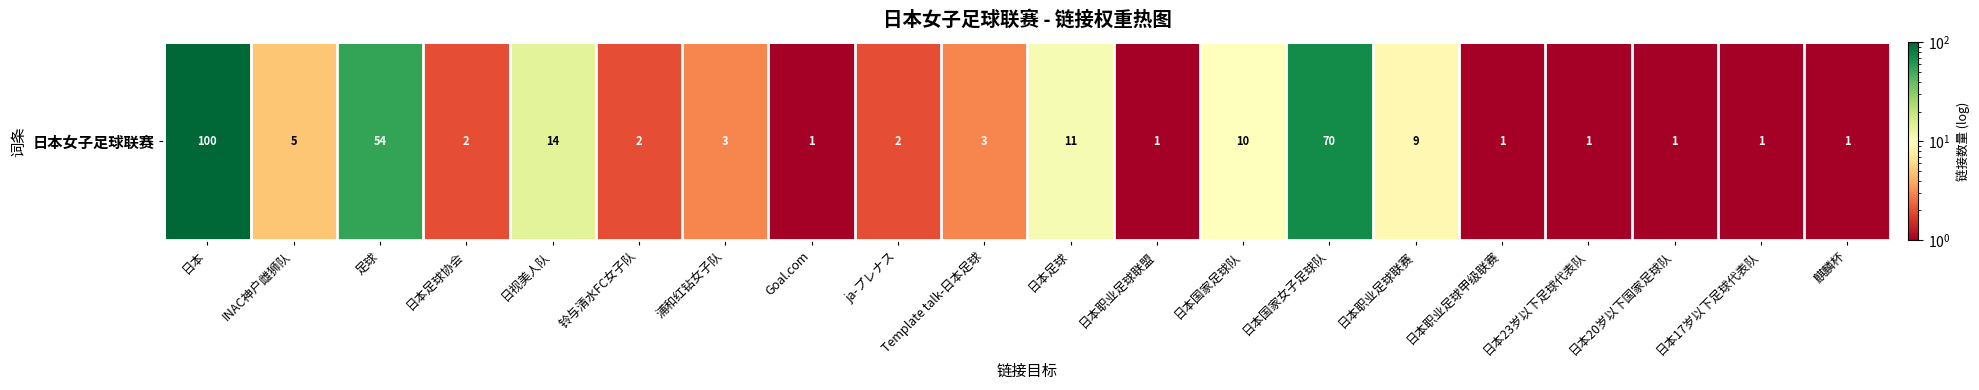

What is the sum of the values at 日本17岁以下足球代表队 and 日本20岁以下国家足球队?

2